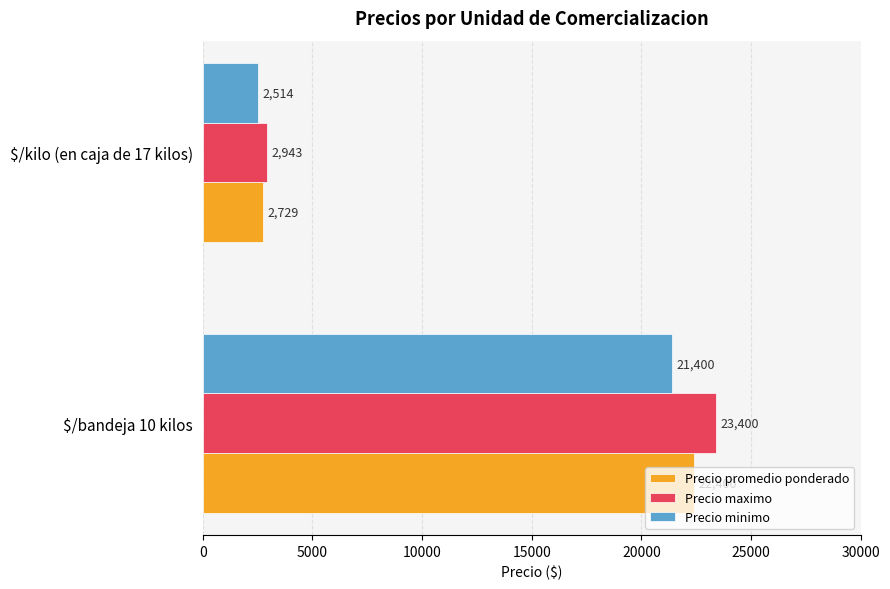

Which category has the highest value in the Precio promedio ponderado series?

$/bandeja 10 kilos